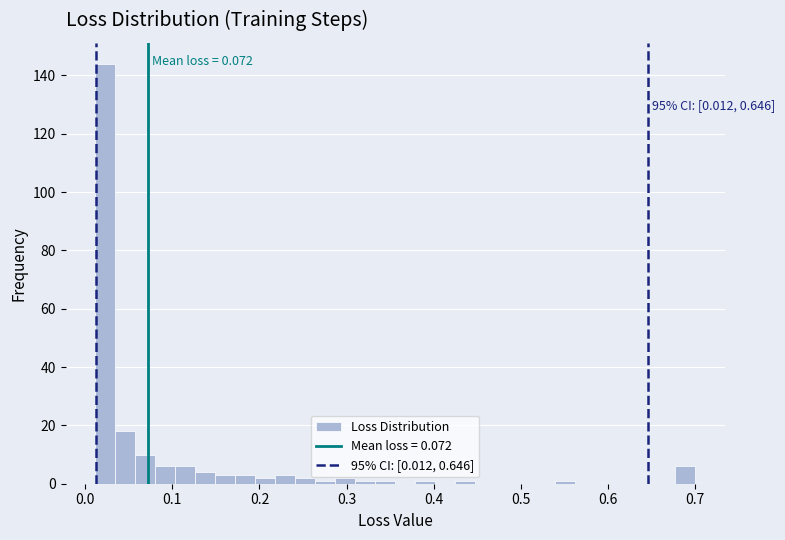

Read against the x-axis, roughly where is the centre of the tallest bar?

0.02